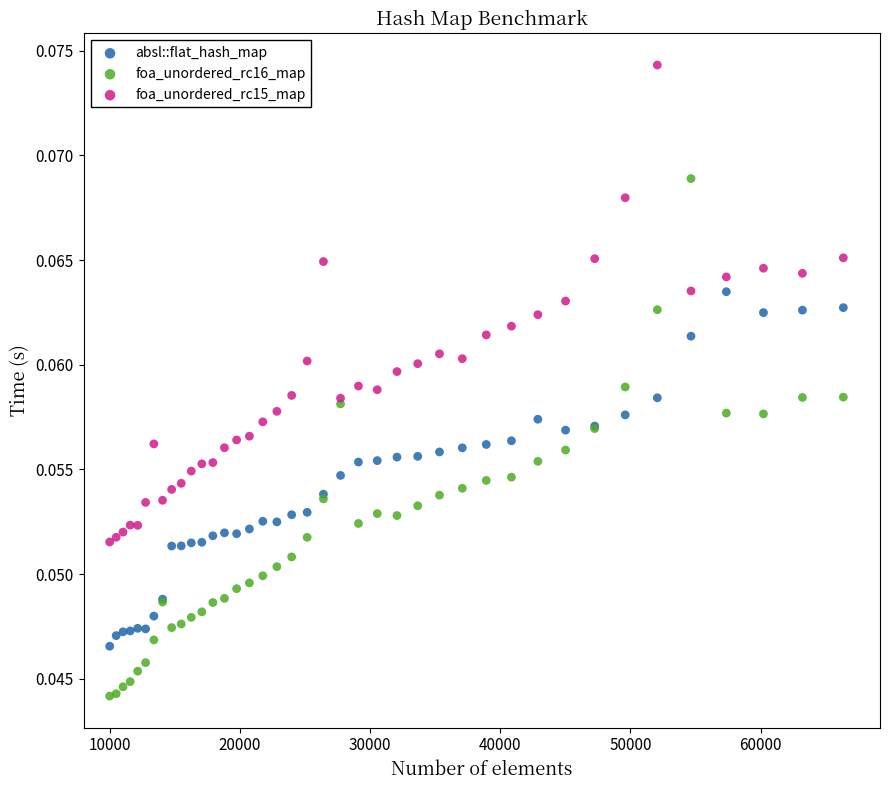

Which series reaches the maximum Y coordinate?

foa_unordered_rc15_map